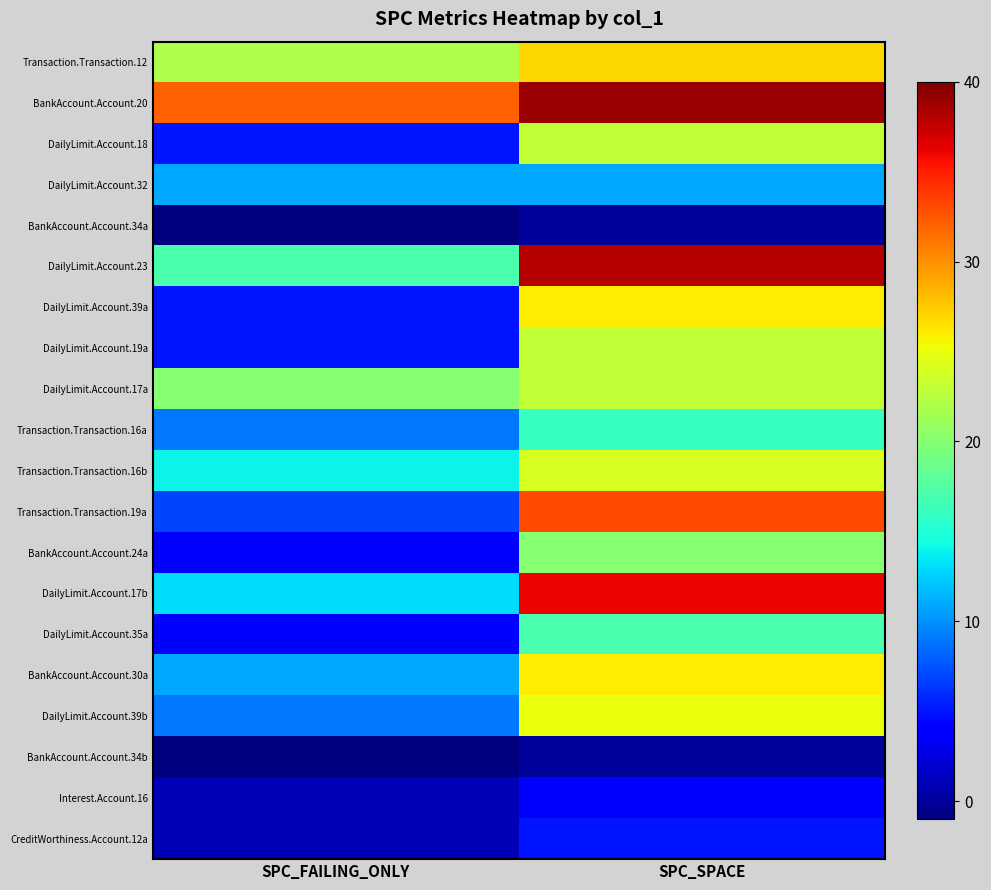

What is the spread (max minus min) of values at SPC_SPACE?

39